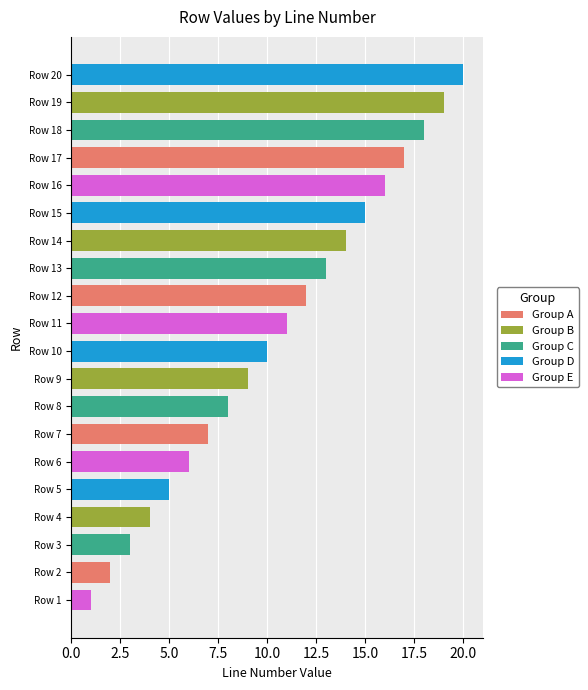

Which has a higher value, Row 7 or Row 2?

Row 7